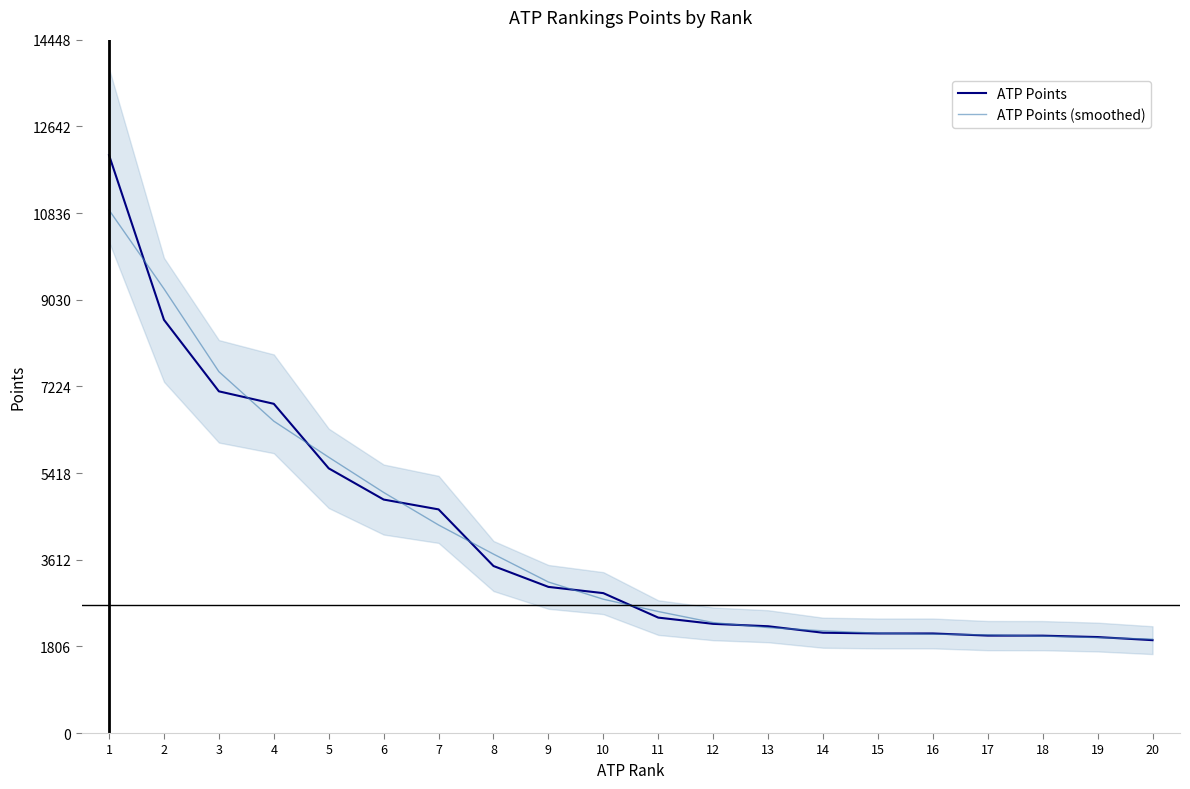

What is the value of the ATP Points point at the 20th from the left?

1935.0